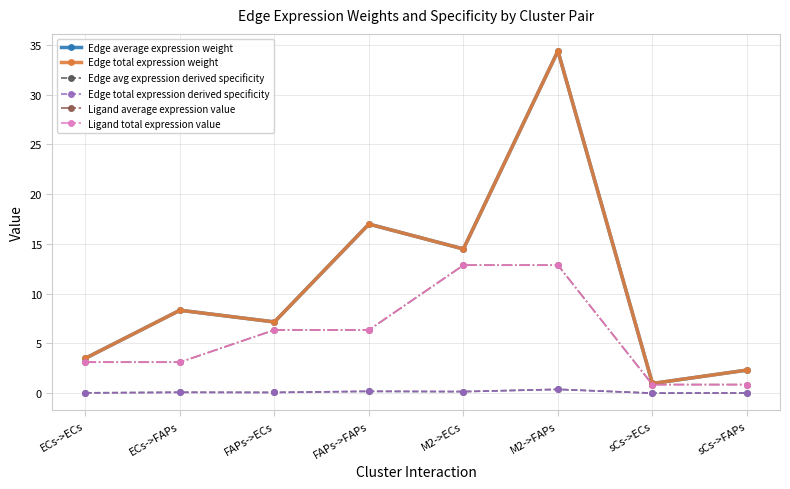

Reading left to right, what are all the values shown in this chart?

Edge average expression weight: ECs->ECs=3.5	ECs->FAPs=8.3	FAPs->ECs=7.2	FAPs->FAPs=17.0	M2->ECs=14.5	M2->FAPs=34.4	sCs->ECs=1.0	sCs->FAPs=2.3
Edge total expression weight: ECs->ECs=3.5	ECs->FAPs=8.3	FAPs->ECs=7.2	FAPs->FAPs=17.0	M2->ECs=14.5	M2->FAPs=34.4	sCs->ECs=1.0	sCs->FAPs=2.3
Edge avg expression derived specificity: ECs->ECs=0.0	ECs->FAPs=0.1	FAPs->ECs=0.1	FAPs->FAPs=0.2	M2->ECs=0.2	M2->FAPs=0.4	sCs->ECs=0.0	sCs->FAPs=0.0
Edge total expression derived specificity: ECs->ECs=0.0	ECs->FAPs=0.1	FAPs->ECs=0.1	FAPs->FAPs=0.2	M2->ECs=0.2	M2->FAPs=0.4	sCs->ECs=0.0	sCs->FAPs=0.0
Ligand average expression value: ECs->ECs=3.1	ECs->FAPs=3.1	FAPs->ECs=6.4	FAPs->FAPs=6.4	M2->ECs=12.9	M2->FAPs=12.9	sCs->ECs=0.9	sCs->FAPs=0.9
Ligand total expression value: ECs->ECs=3.1	ECs->FAPs=3.1	FAPs->ECs=6.4	FAPs->FAPs=6.4	M2->ECs=12.9	M2->FAPs=12.9	sCs->ECs=0.9	sCs->FAPs=0.9